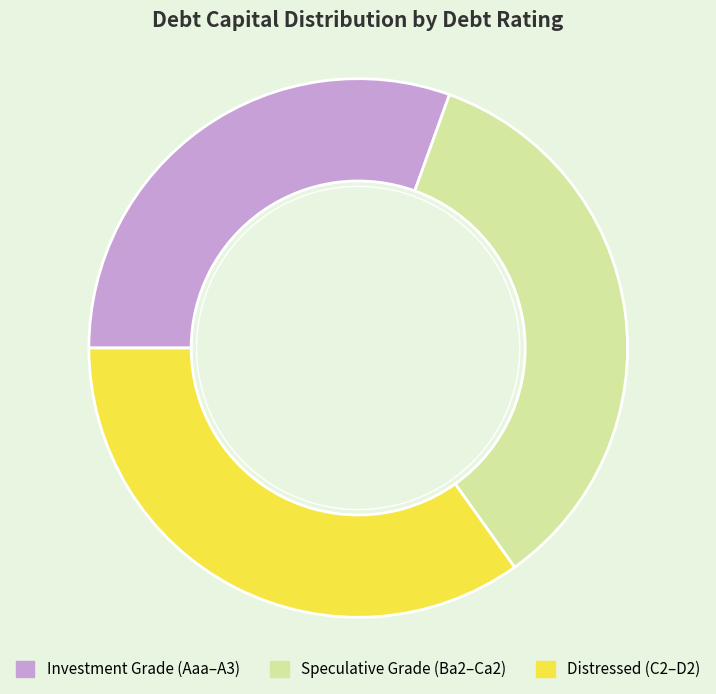

Count the number of slices in the pie.

3